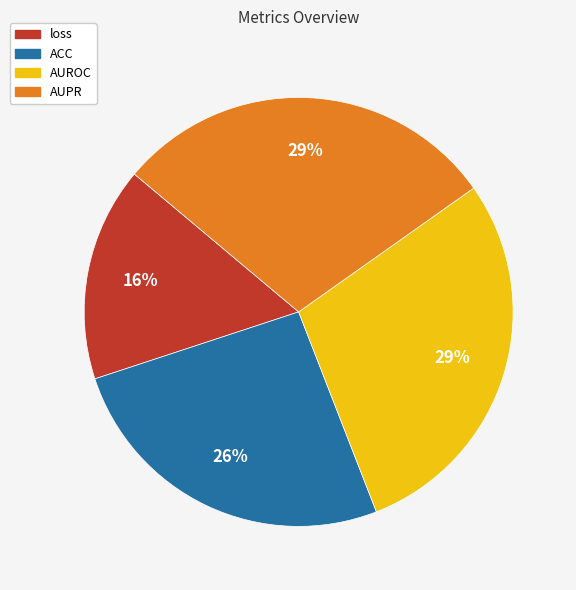

To the nearest percent, what percentage of the pie is AUROC?

29%